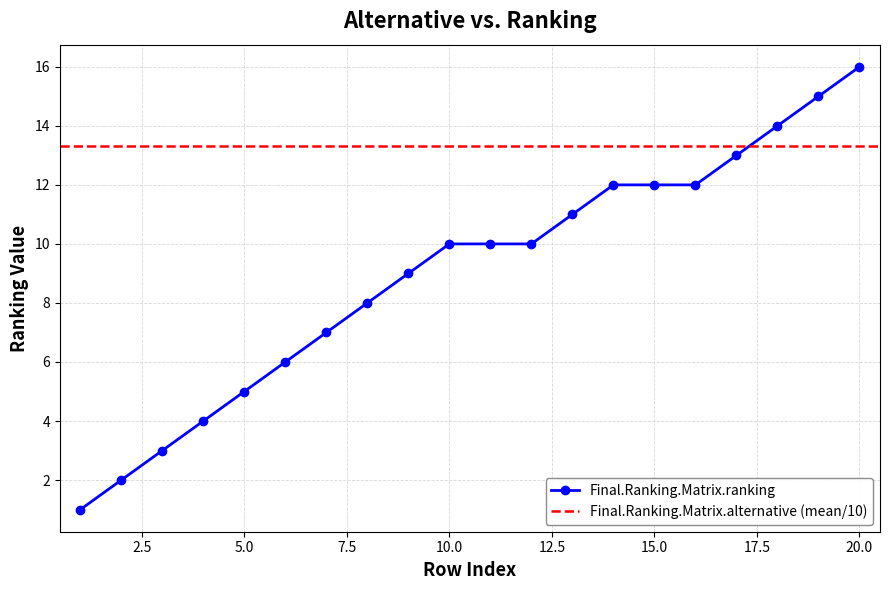

True or false: there are more than 1 points higher than both neighbors.

False